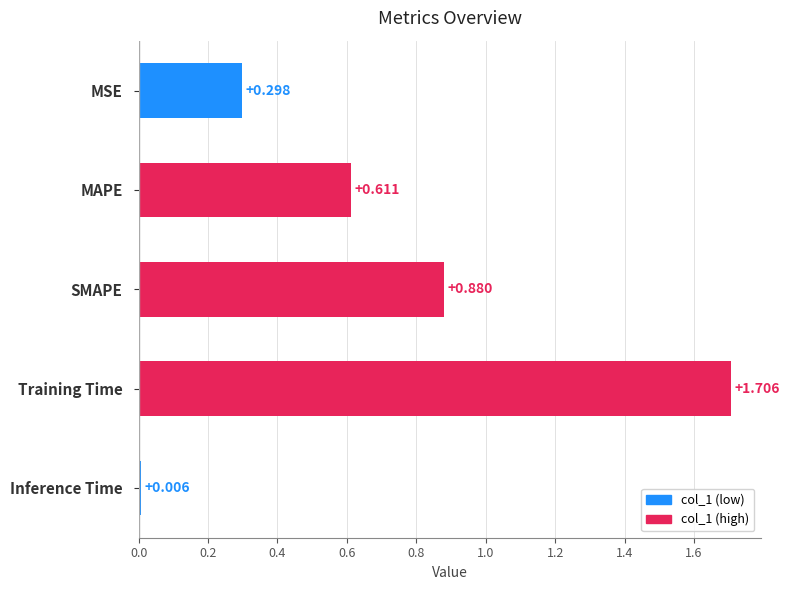

Between Training Time and MSE, which is larger?

Training Time